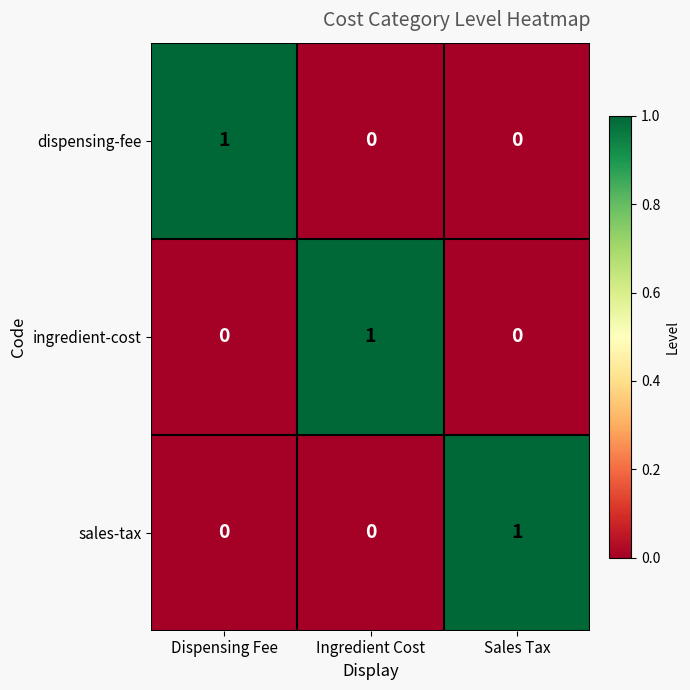

At which label does sales-tax reach its peak?

Sales Tax